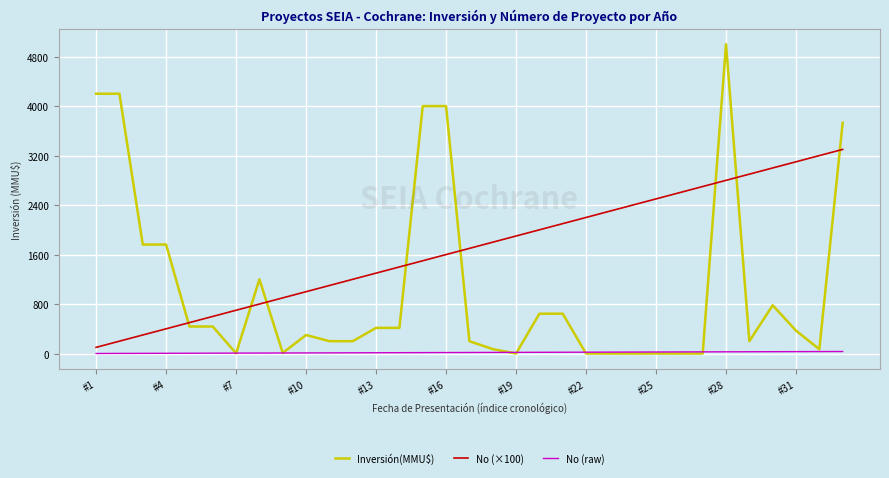

Does the chart have visible grid lines?

Yes